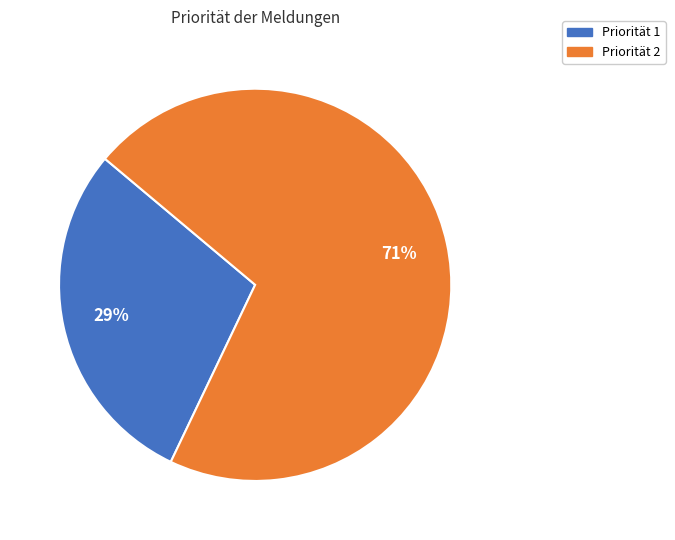

How many slices are in this pie chart?

2